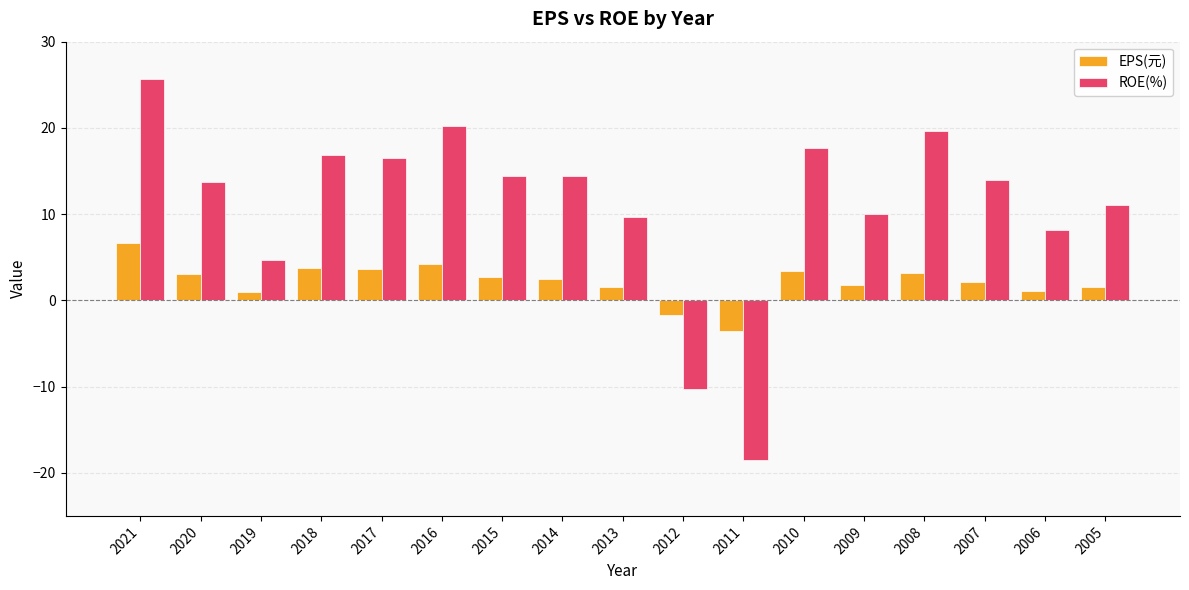

At how many categories does at least one series exceed 1?

15